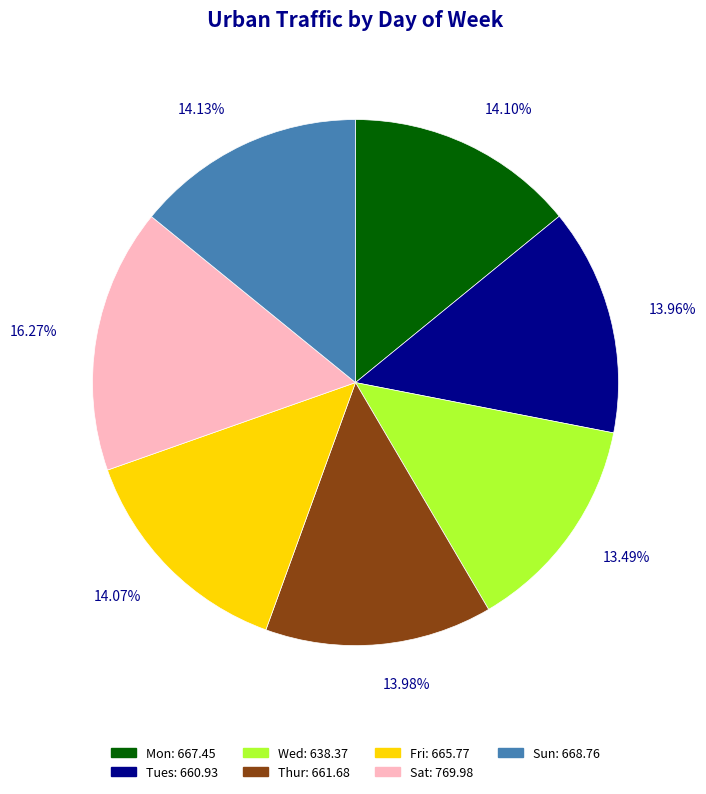

Is it true that Fri is 25% of the pie?

False